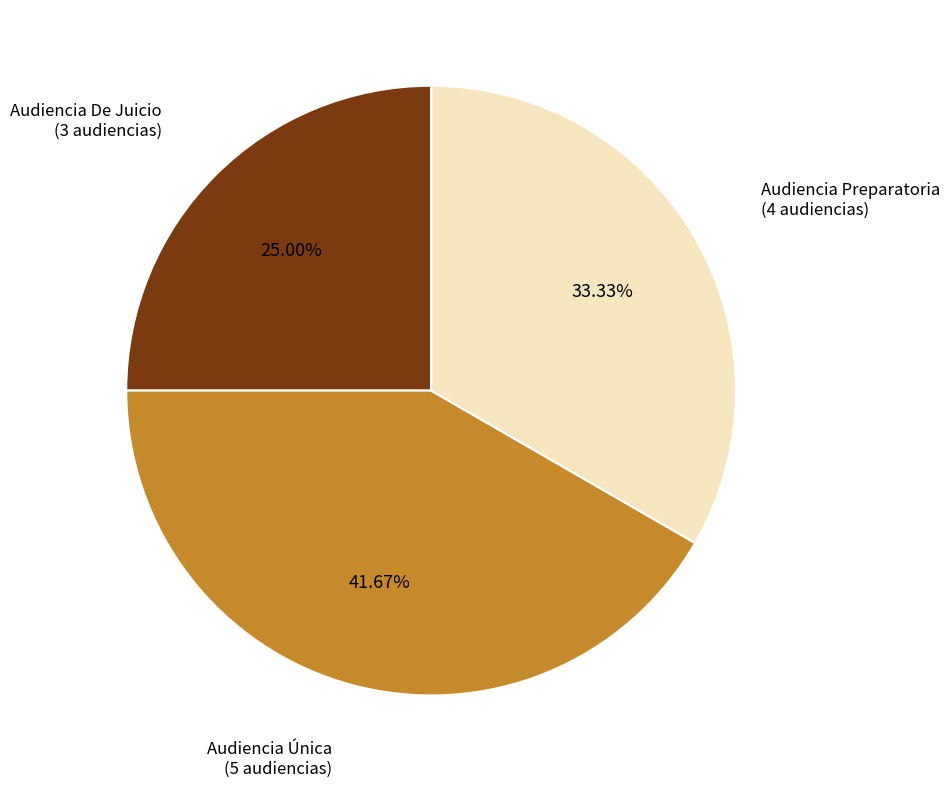

How many segments does this pie chart have?

3